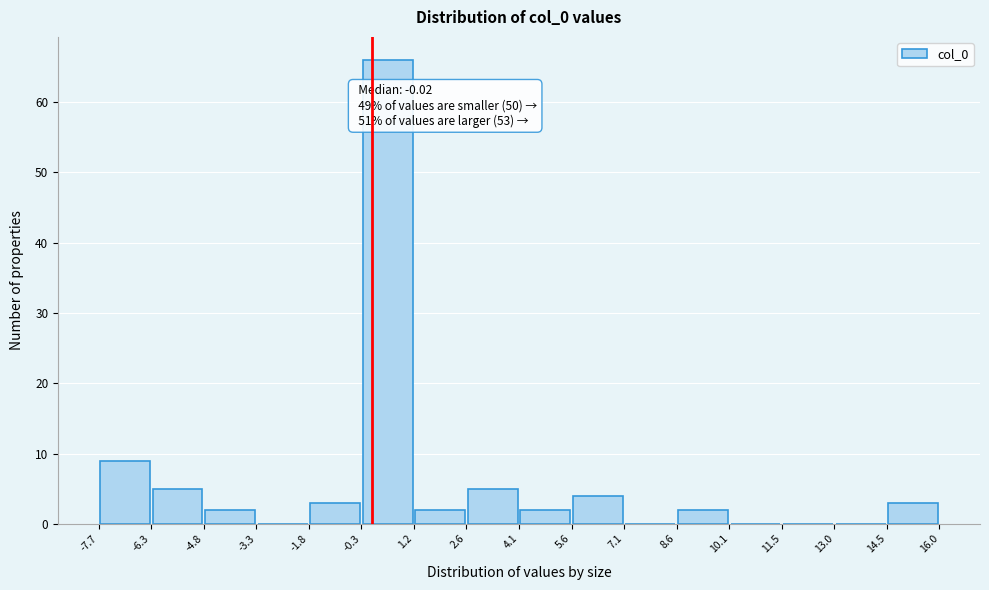

Over which range of the x-axis is the bar tallest?

-0.3 to 1.2